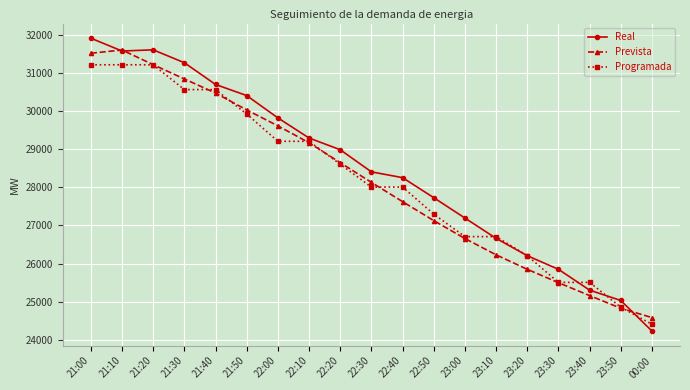

At which label is Real closest to 28068?

22:40